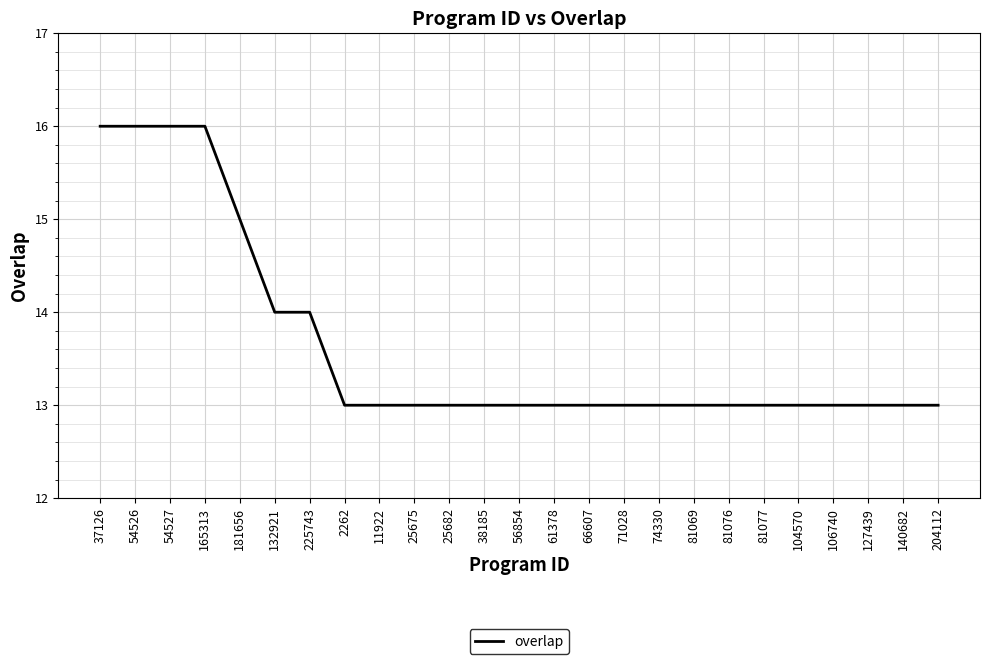

What is the ratio of the value at 225743 to the value at 66607?

1.1